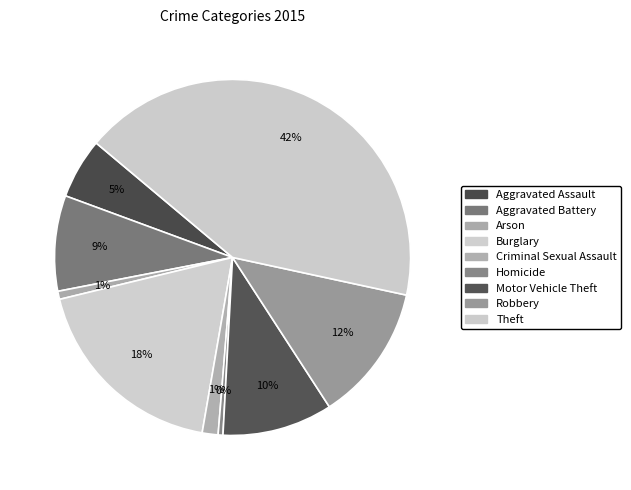

What is the ratio of the value at Aggravated Assault to the value at Homicide?

12.6